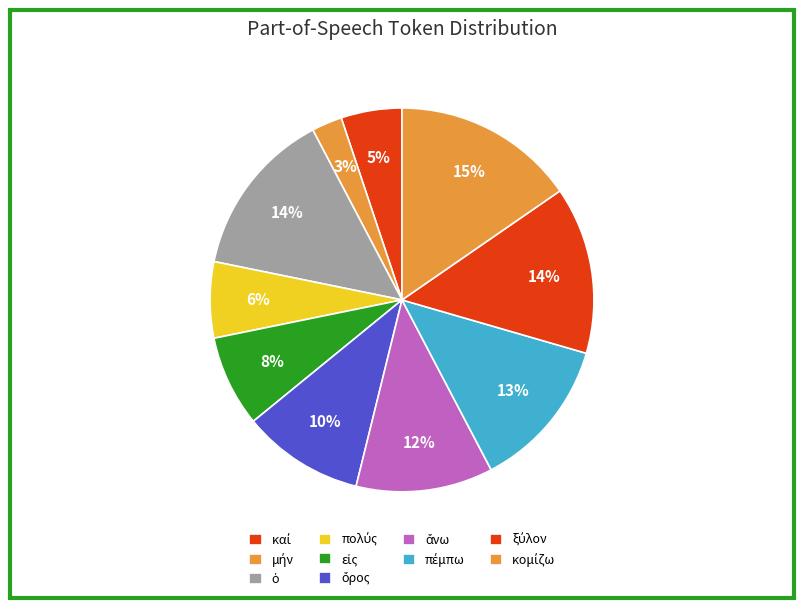

Count the number of slices in the pie.

10